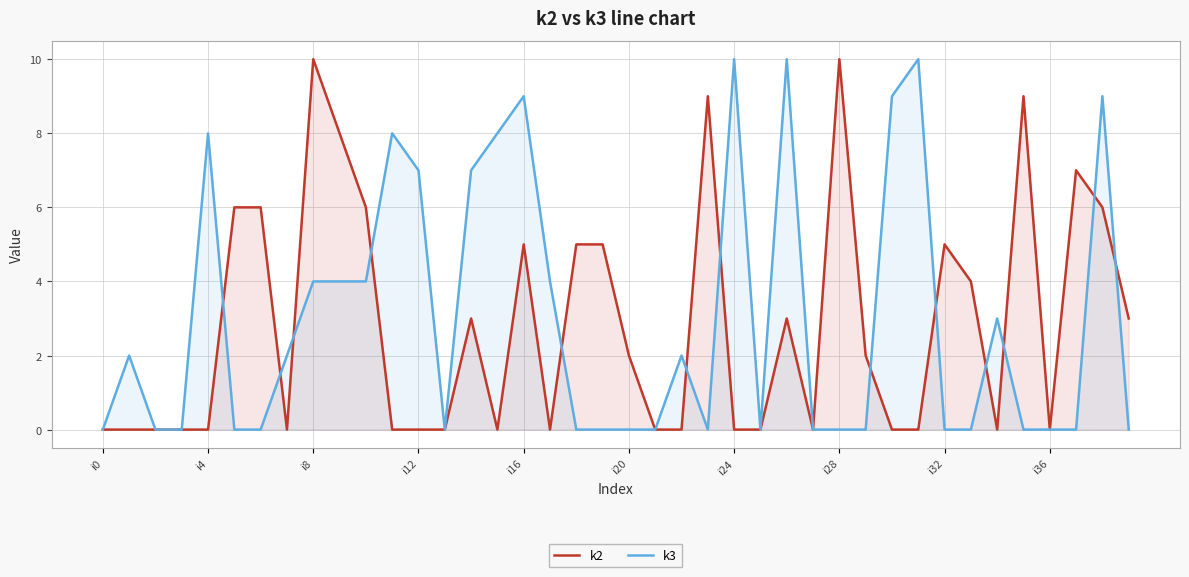

What is the sum of all k2 values?

114